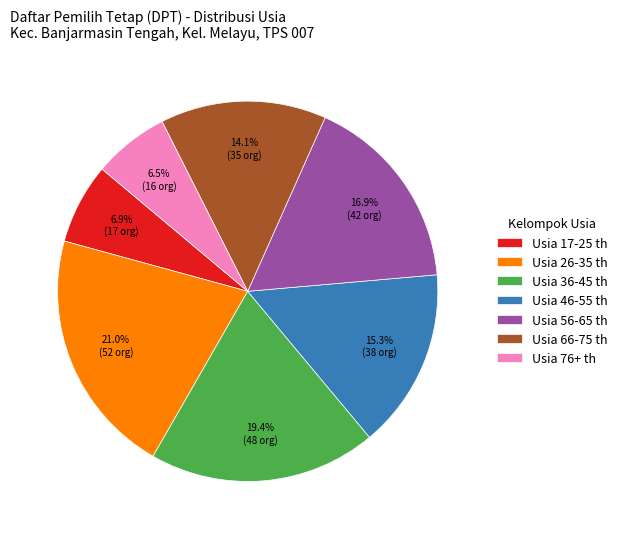

Which slice is the largest?

Usia 26-35 th